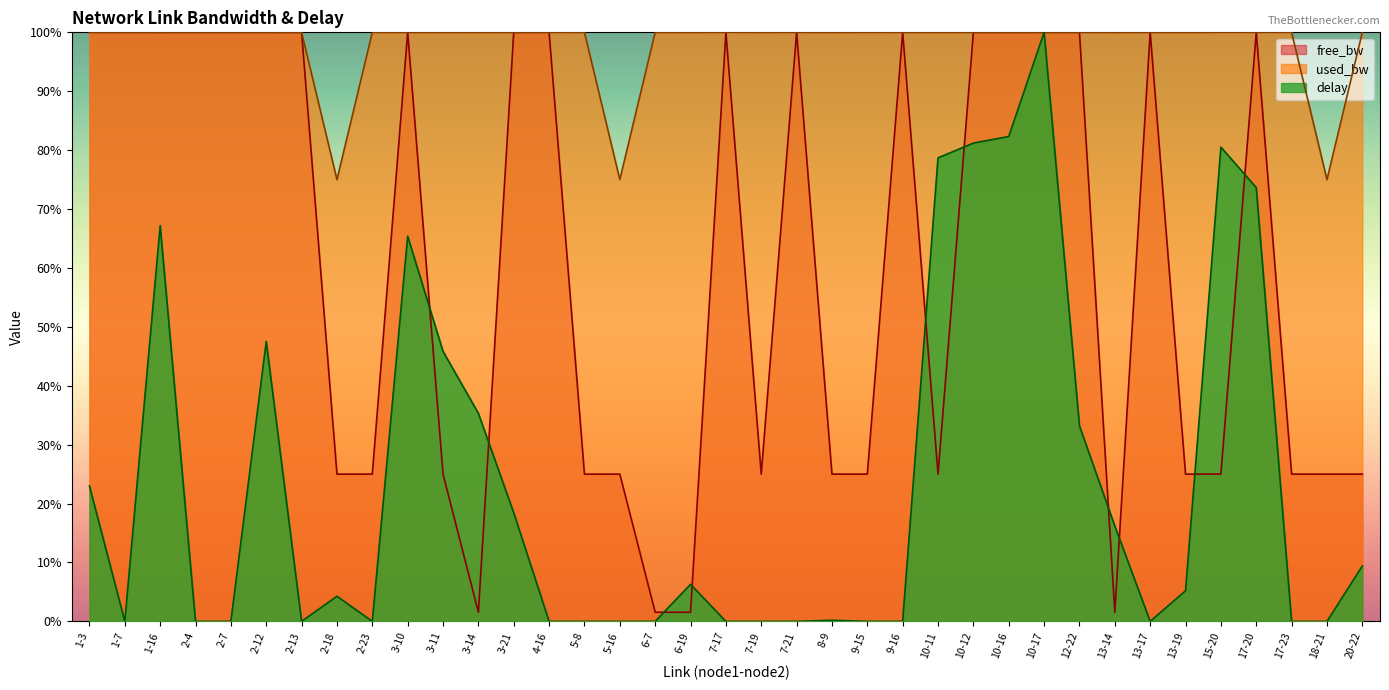

Between 4-16 and 3-21, which is larger?

3-21